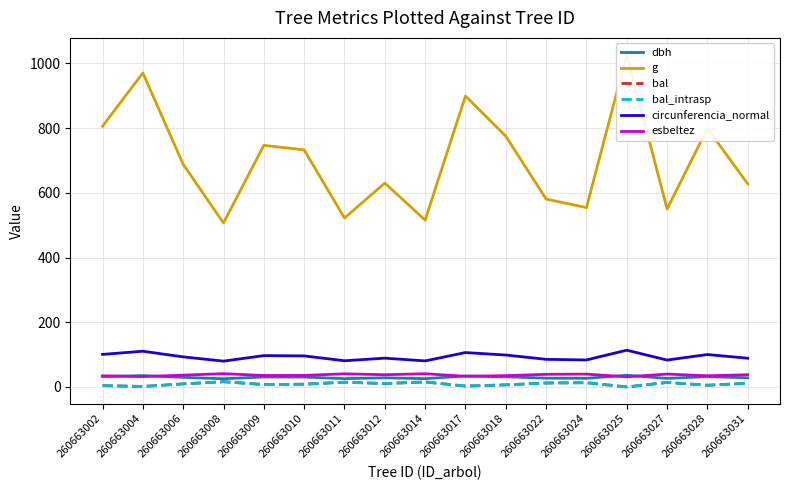

Reading left to right, extract all data points from this chart.

dbh: 32.0	35.1	29.6	25.4	30.8	30.5	25.8	28.3	25.6	33.8	31.4	27.2	26.6	36.2	26.5	31.9	28.3
g: 805.9	970.6	688.1	506.9	746.8	732.7	522.0	630.1	515.7	899.3	775.3	580.8	554.3	1027.5	550.0	799.2	627.8
bal: 4.1	1.4	9.6	16.2	7.5	8.5	14.7	10.5	15.4	2.8	6.4	12.3	13.1	0.0	13.9	5.2	11.4
bal_intrasp: 4.1	1.4	9.6	16.2	7.5	8.5	14.7	10.5	15.4	2.8	6.4	12.3	13.1	0.0	13.9	5.2	11.4
circunferencia_normal: 100.6	110.4	93.0	79.8	96.9	96.0	81.0	89.0	80.5	106.3	98.7	85.4	83.5	113.6	83.1	100.2	88.8
esbeltez: 34.4	32.0	36.6	41.1	35.5	35.7	40.6	37.8	40.8	33.0	35.0	39.0	39.7	31.3	39.8	34.5	37.9